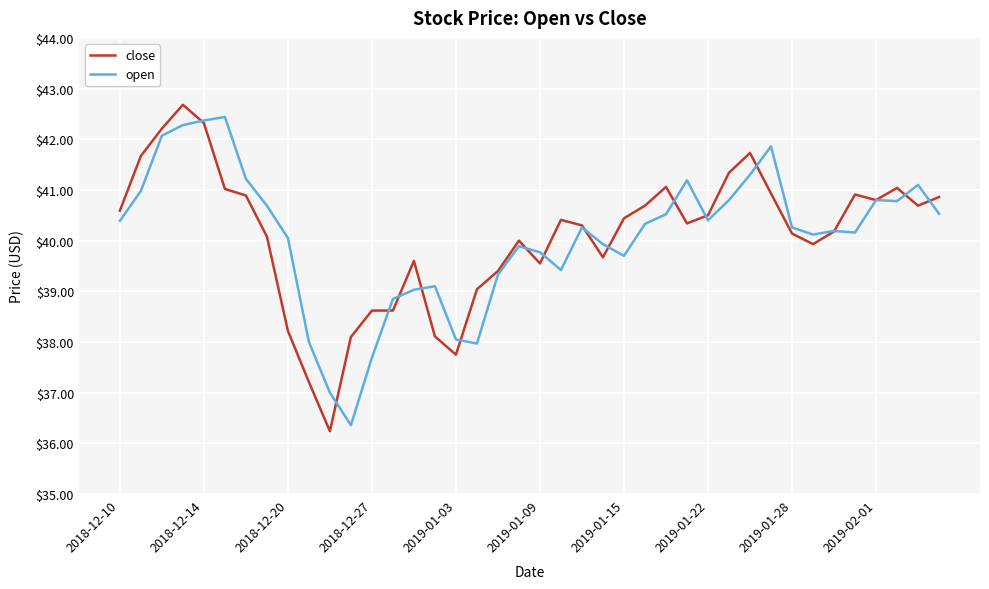

What is the minimum value for close?

36.2